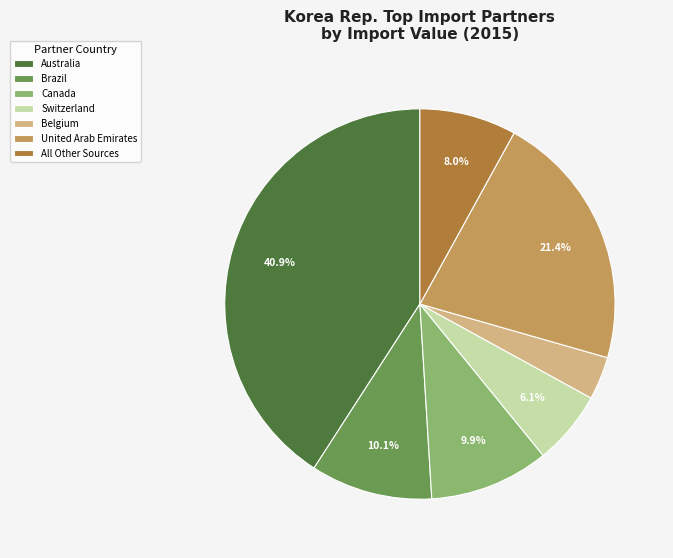

Does any single category account for the majority?

No